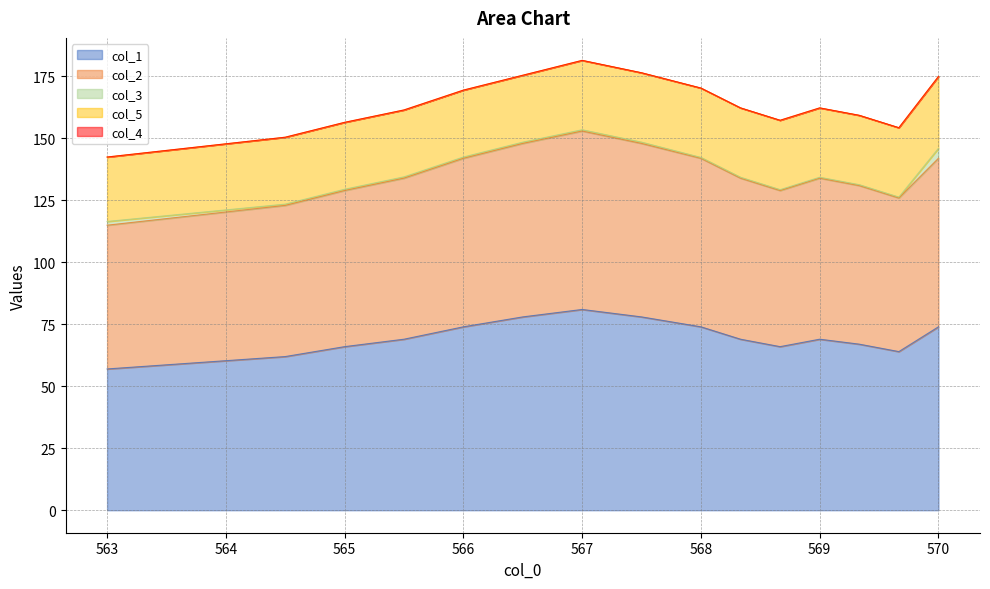

What is the lowest value of the col_1 series?

57.0